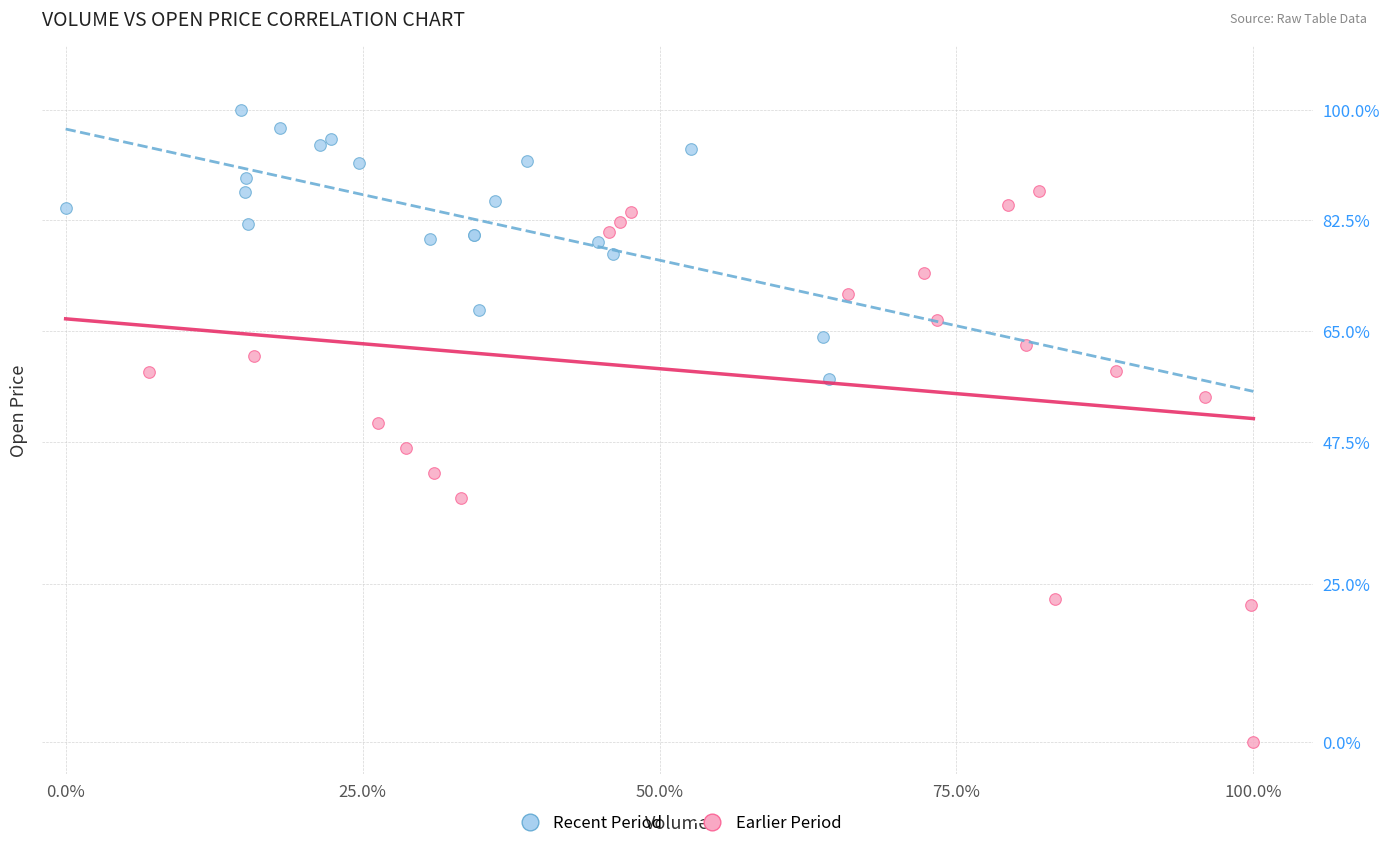

Which series has the widest spread of Y values?

Earlier Period